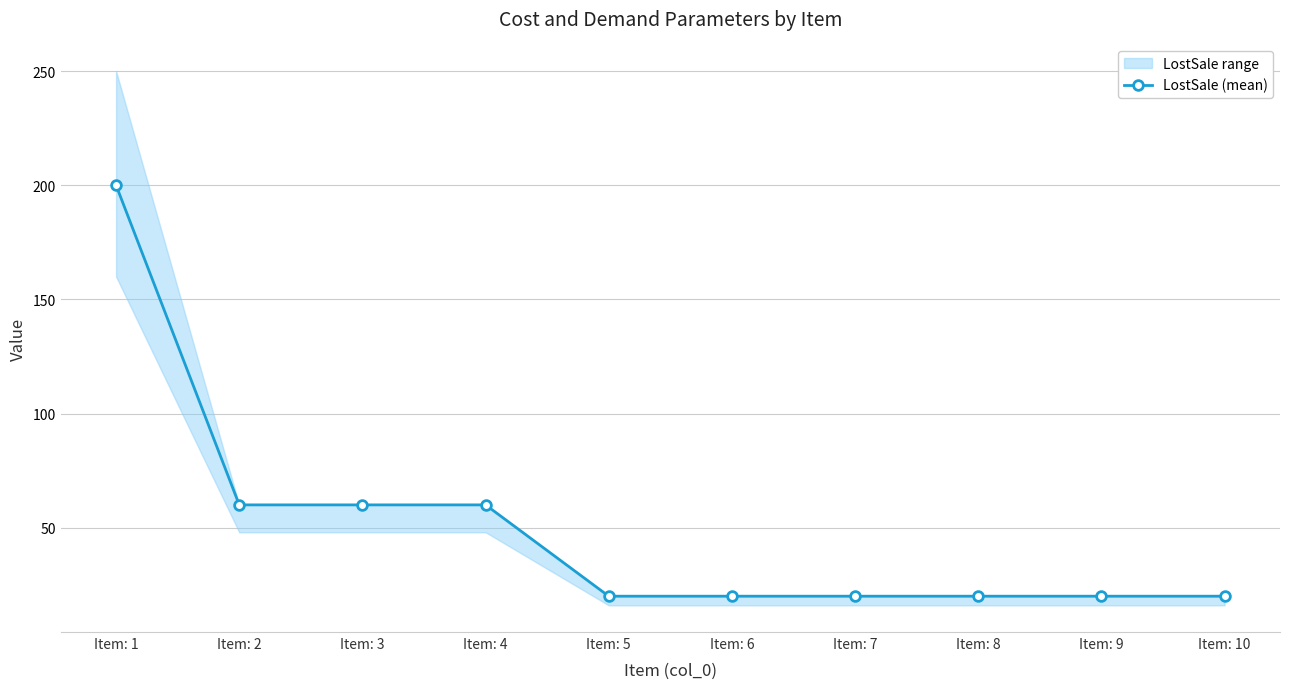

What is the value of the 9th point from the left?

20